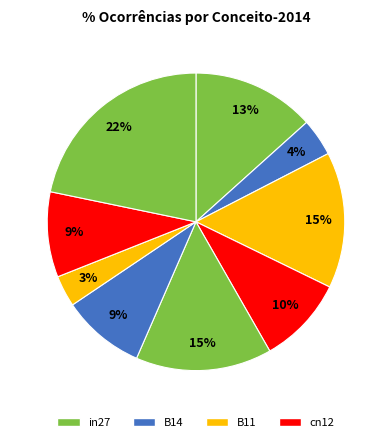

Is there any slice that represents more than half of the pie?

No